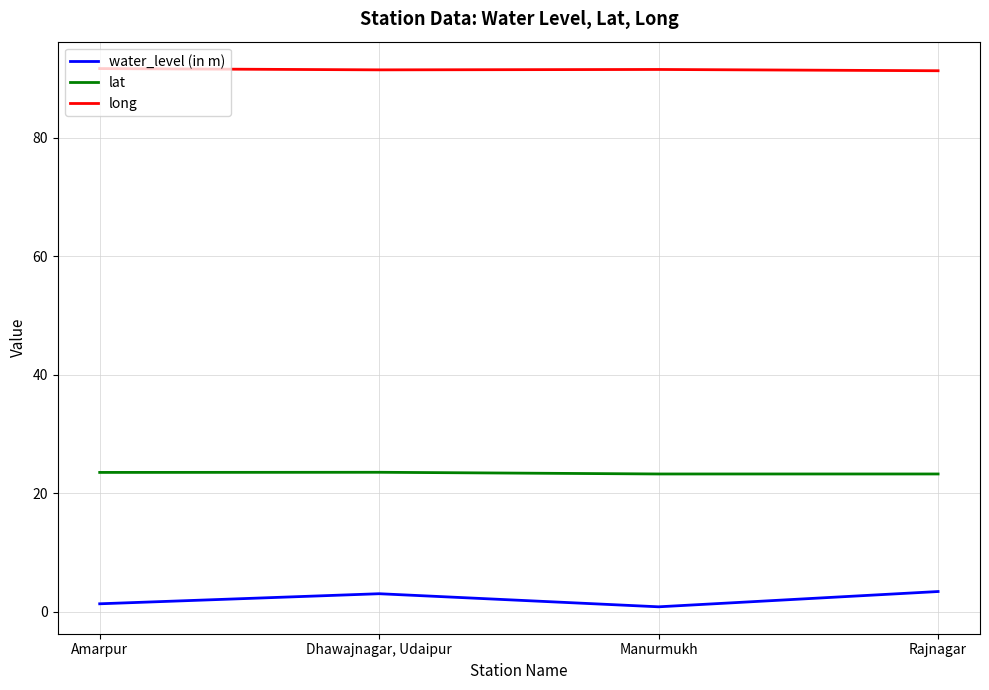

The value of lat at Amarpur is 38.9. True or false?

False